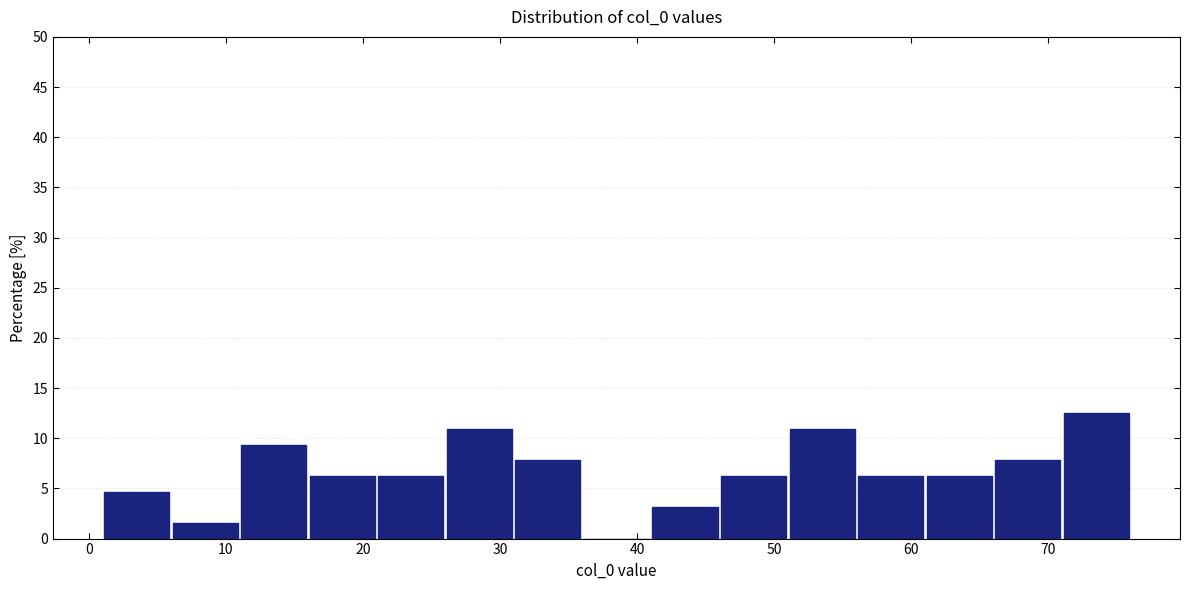

Over which range of the x-axis is the bar tallest?

71 to 76